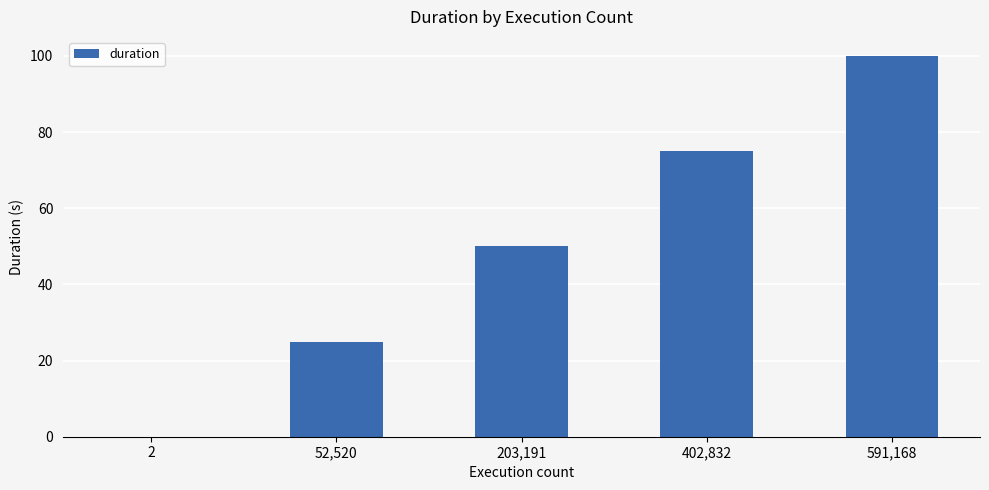

The chart shows a value of 40.6 at 52,520. True or false?

False